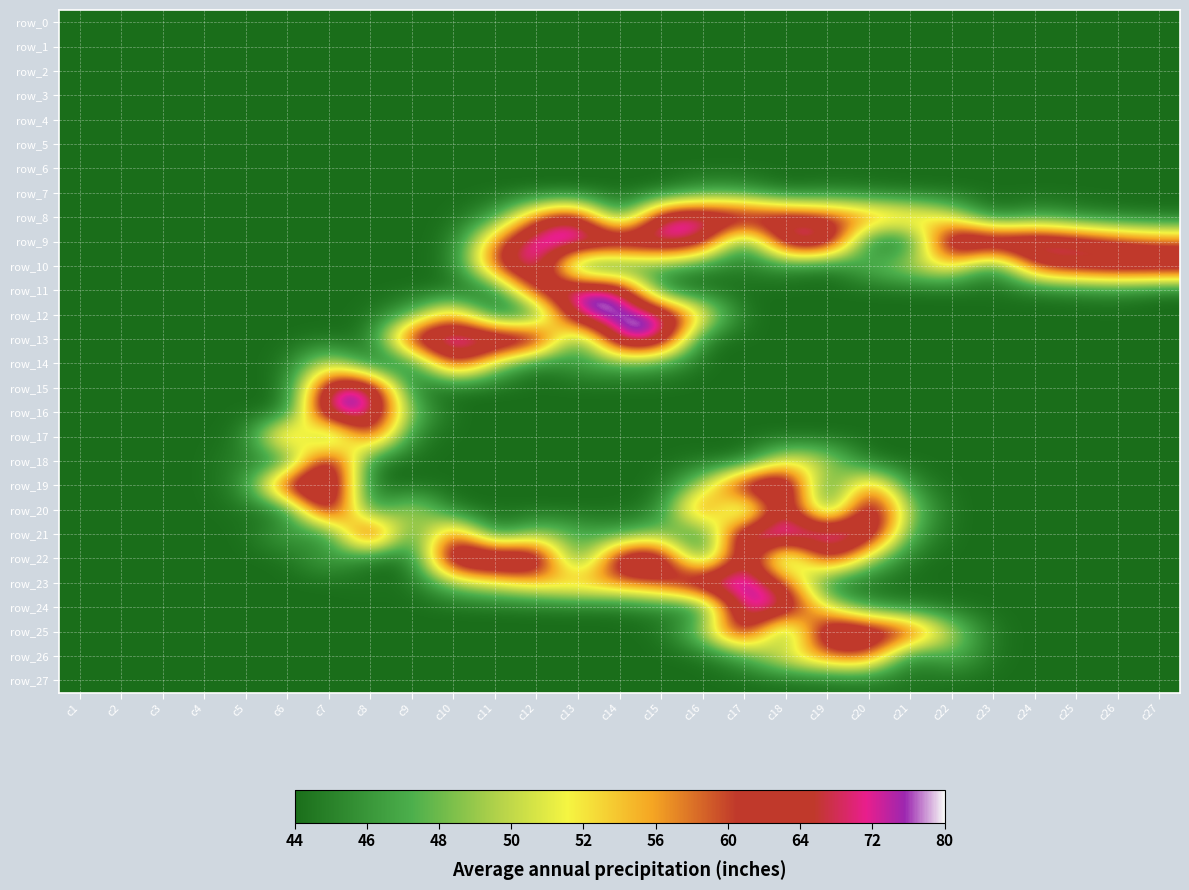

The value of row_19 at c20 is 229. True or false?

False